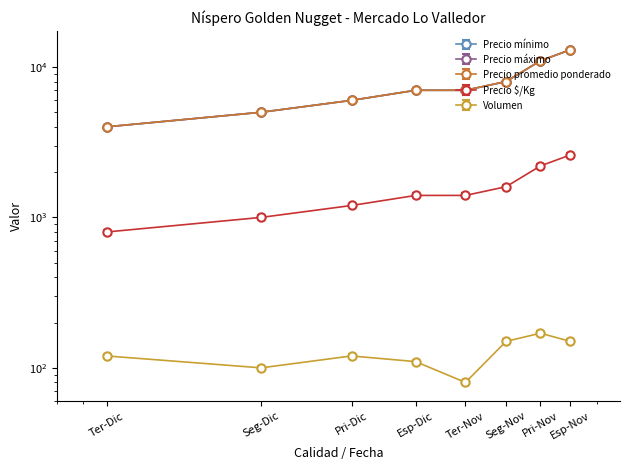

What is the difference between the maximum and minimum values in the Precio promedio ponderado series?

9270